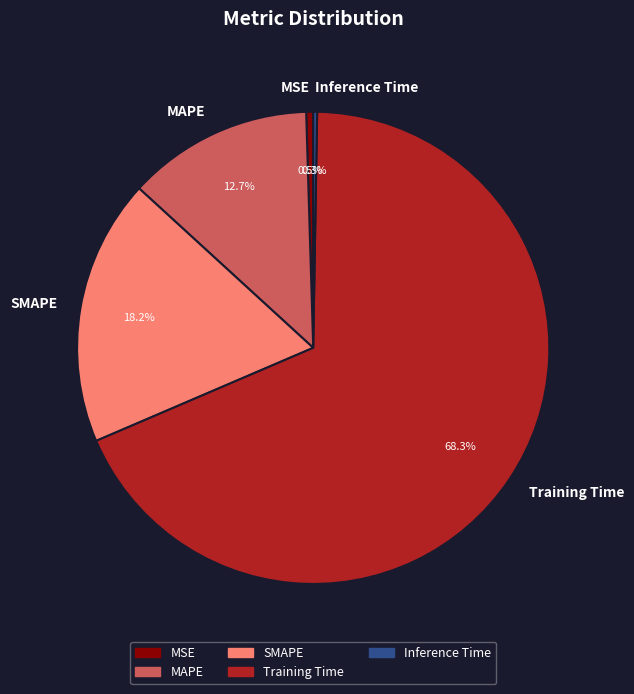

To the nearest percent, what is the average slice percentage?

20%